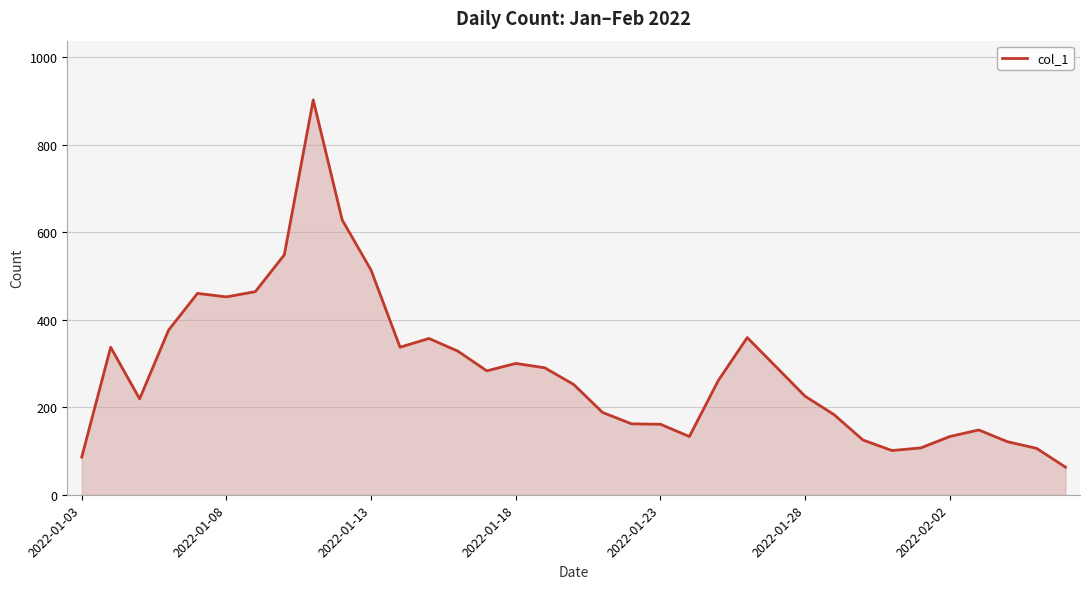

What is the difference between the maximum and minimum values?

839